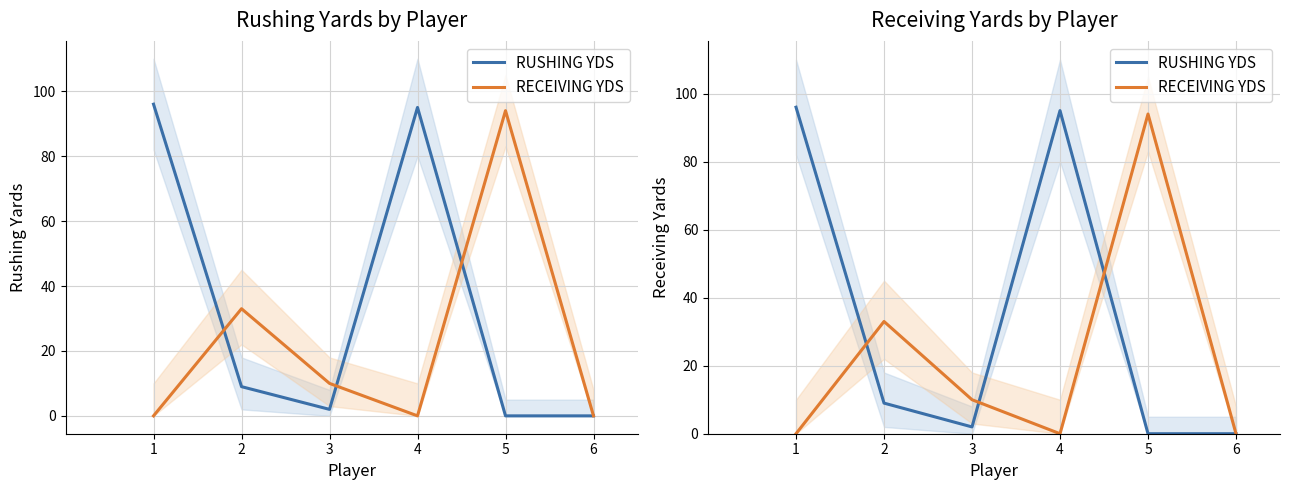

What is the total value across all series at 5?

94